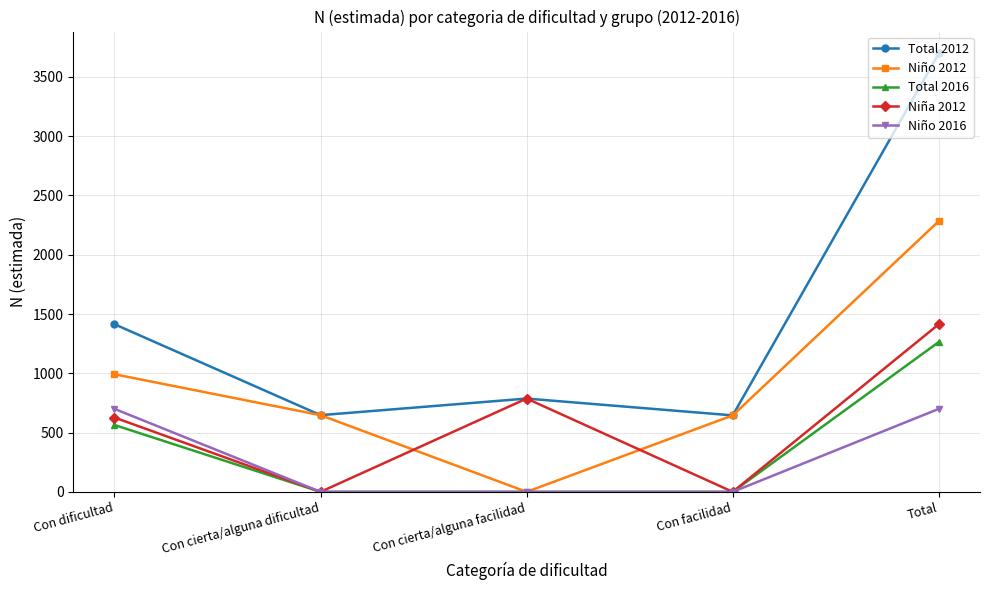

Which series has the largest range (max minus min)?

Total 2012